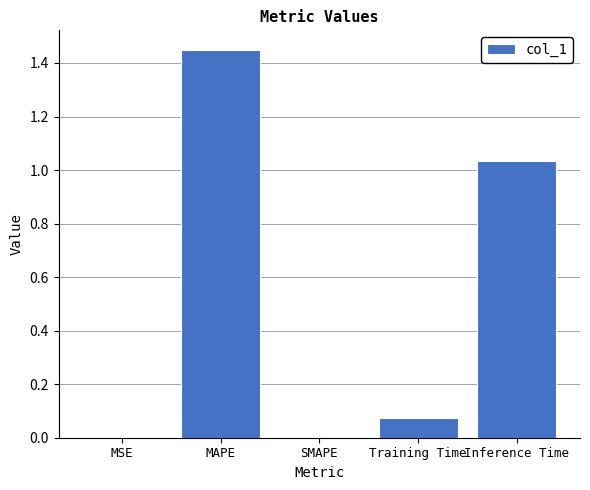

True or false: the data shows 0.9 at MAPE.

False